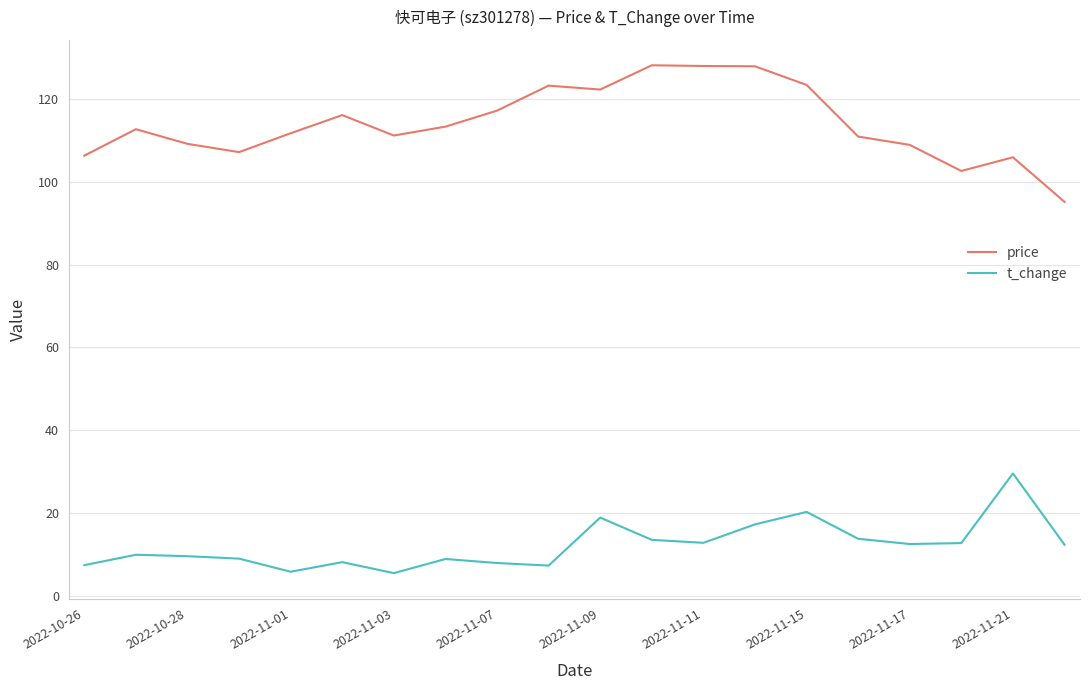

What is the sum of all t_change values?

242.1